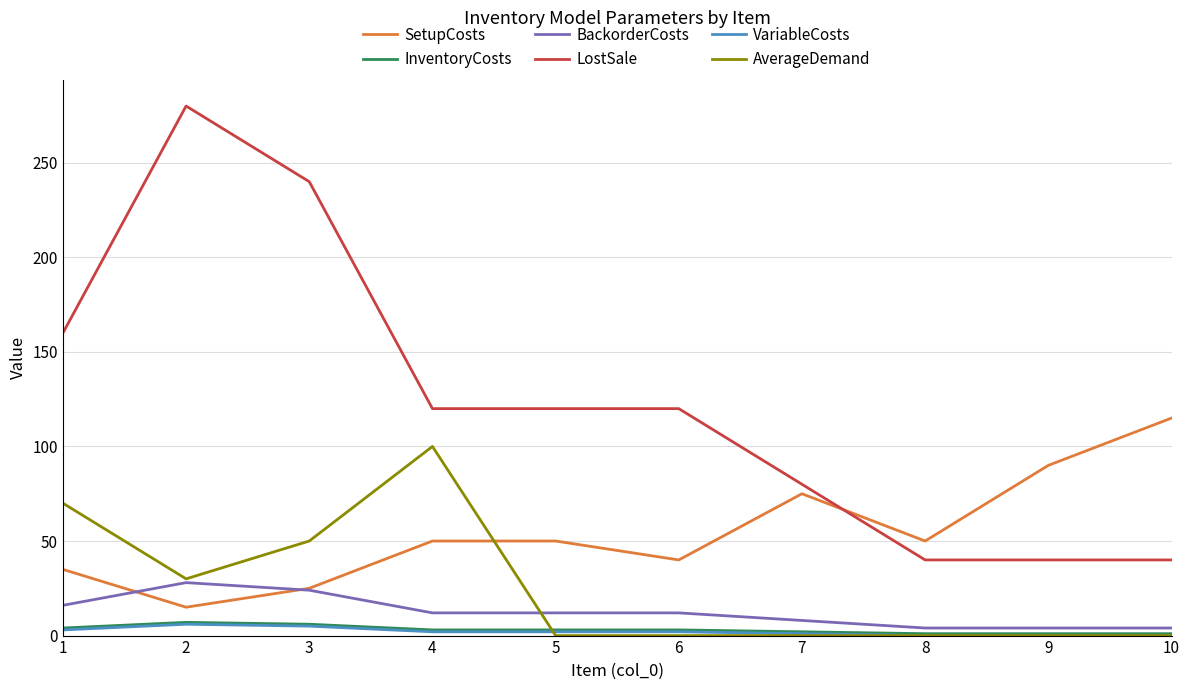

What is the difference between the maximum and minimum values in the BackorderCosts series?

24